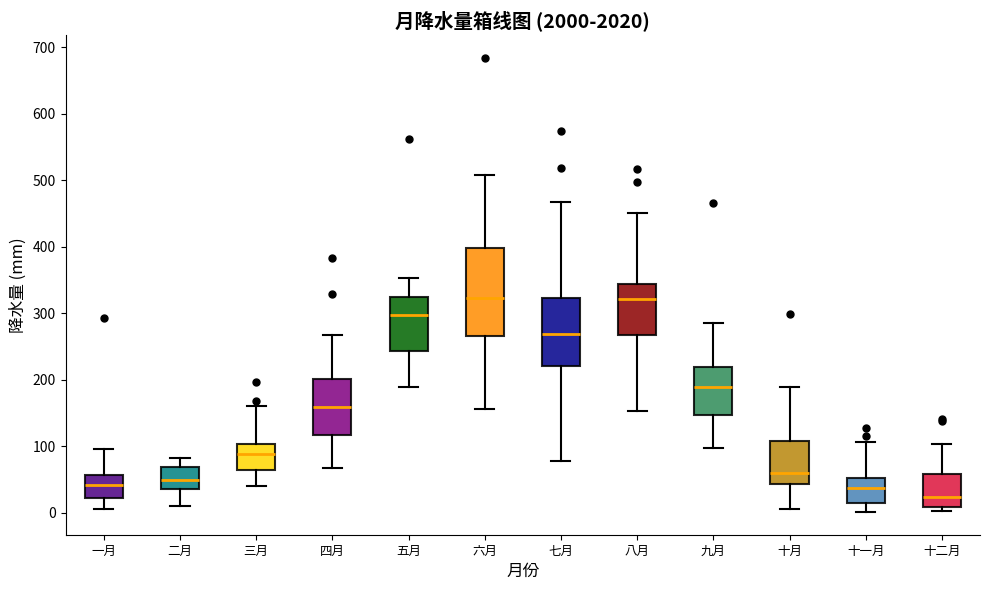

Which box is the tallest, from its lower edge to its upper edge?

六月